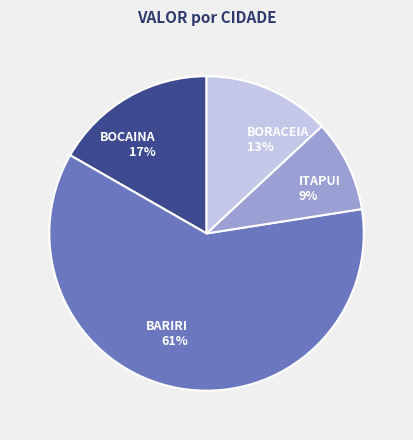

Do BOCAINA and BARIRI together represent more than half of the pie?

Yes